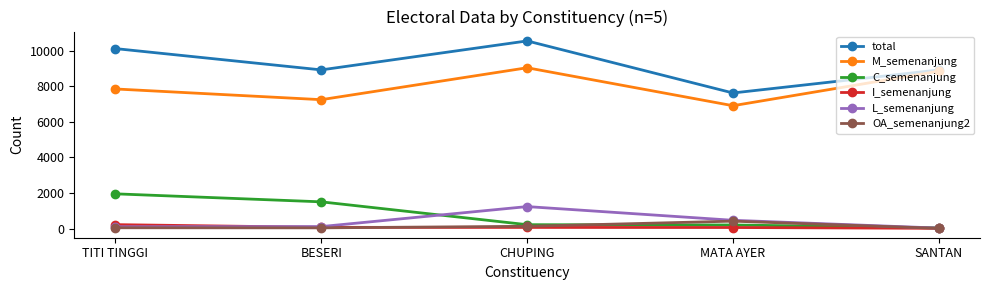

At how many categories does at least one series exceed 2051?

5